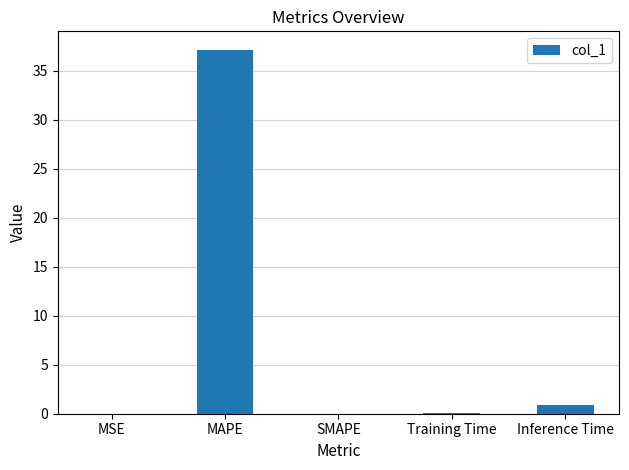

What is the approximate value at Training Time?

0.1